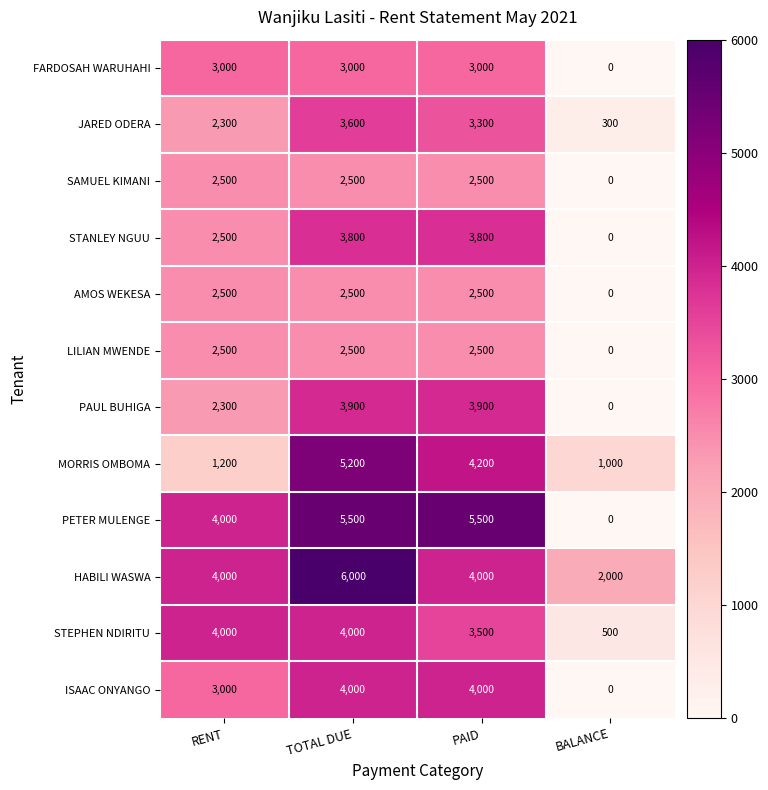

The LILIAN MWENDE series shows 2500 at PAID. True or false?

True